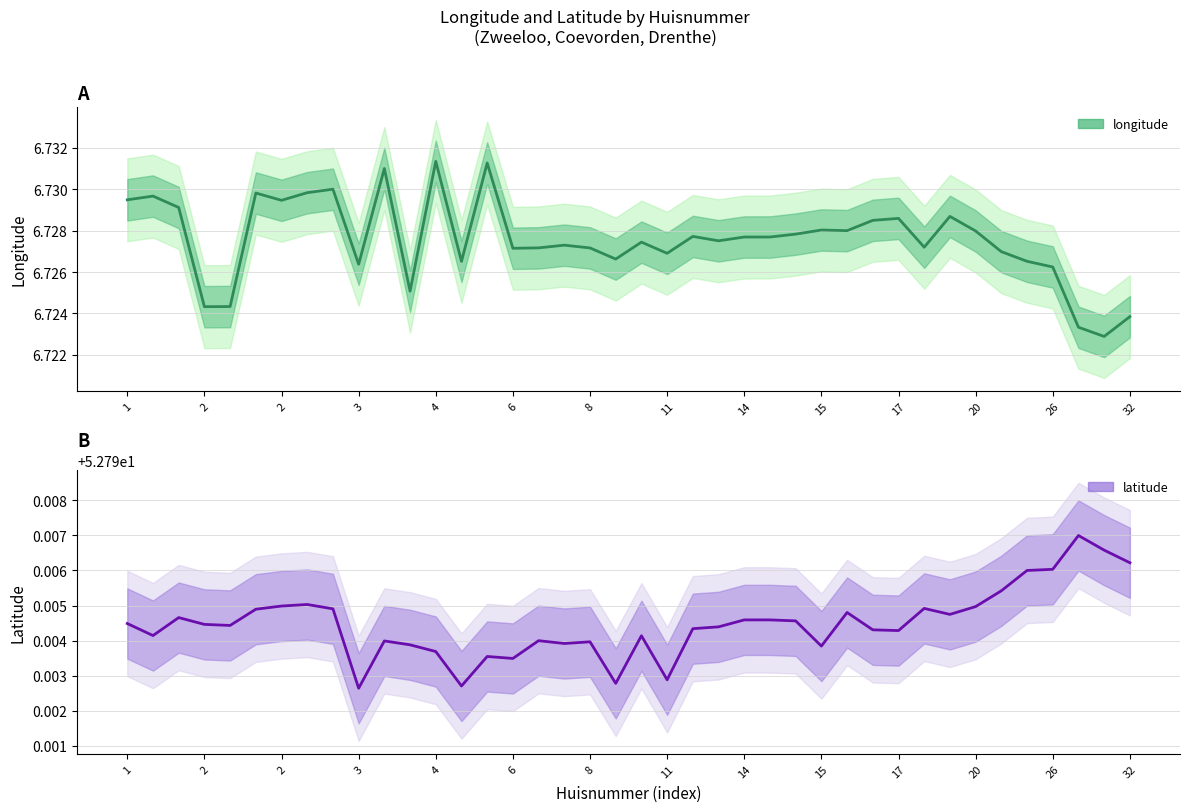

What is the value of the longitude point at the 13th from the left?

6.7